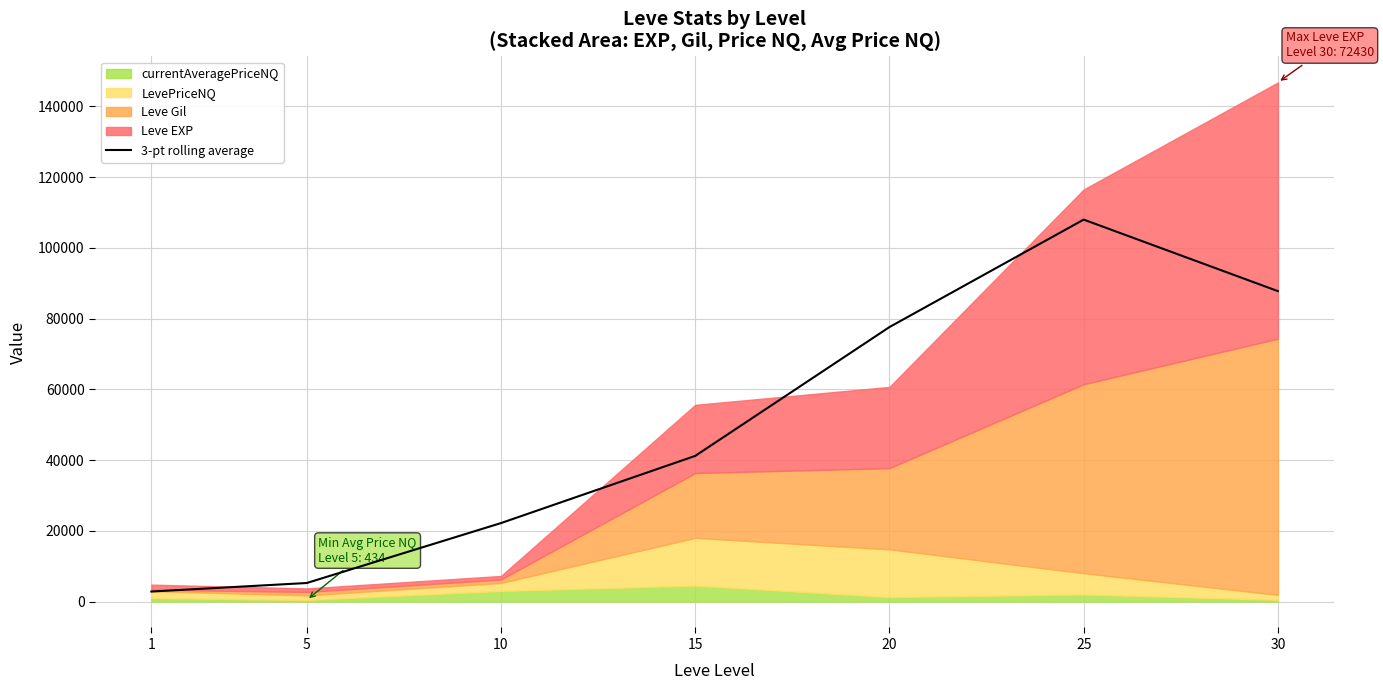

Between 5 and 1, which is larger?

5